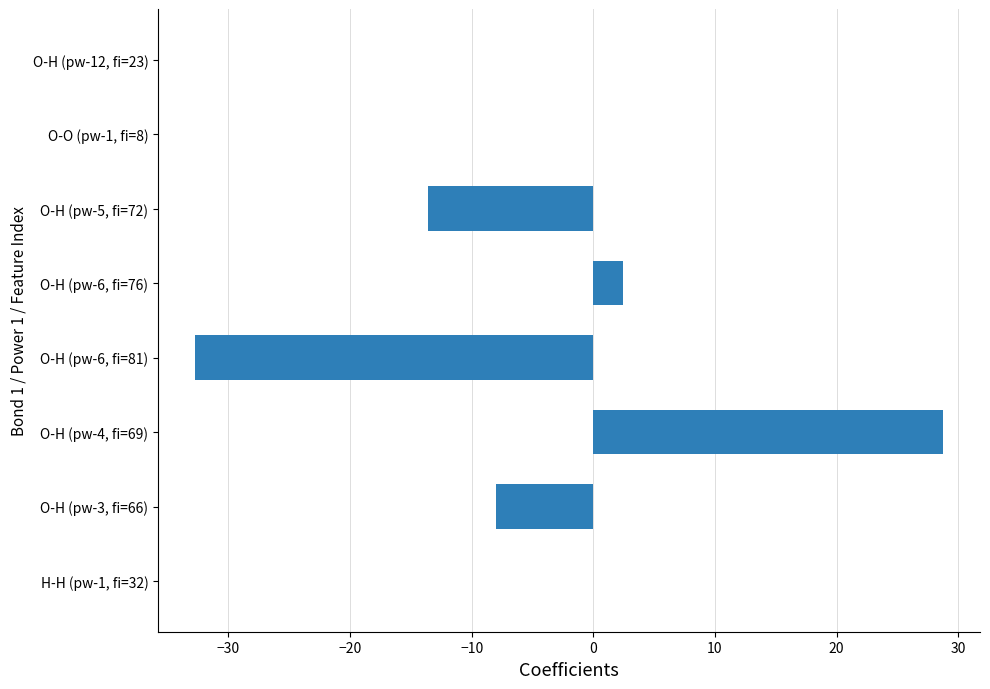

Is it true that the value at O-H (pw-4, fi=69) is 18.4?

False